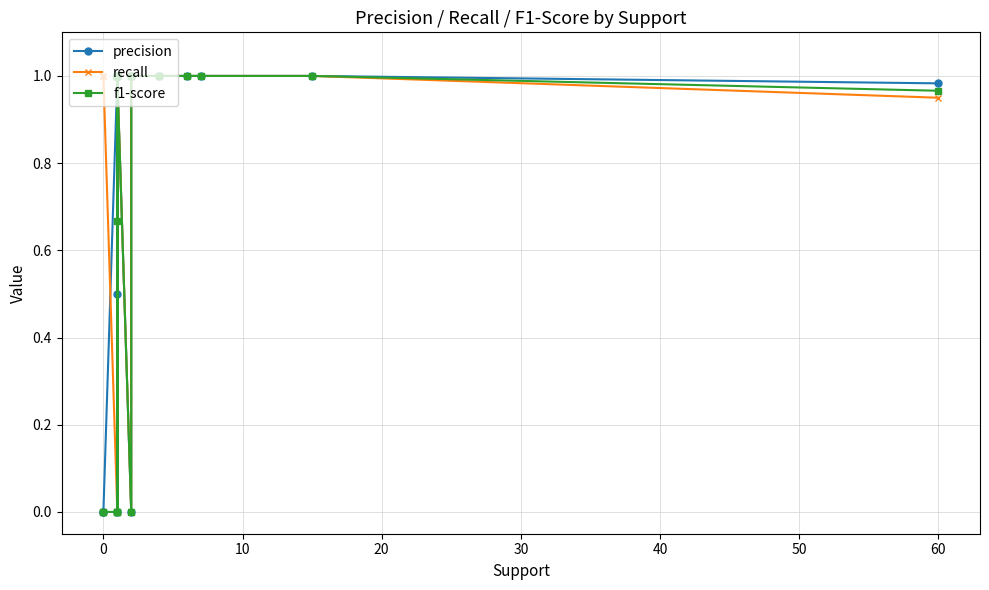

What are all the series names shown in the legend?

precision, recall, f1-score